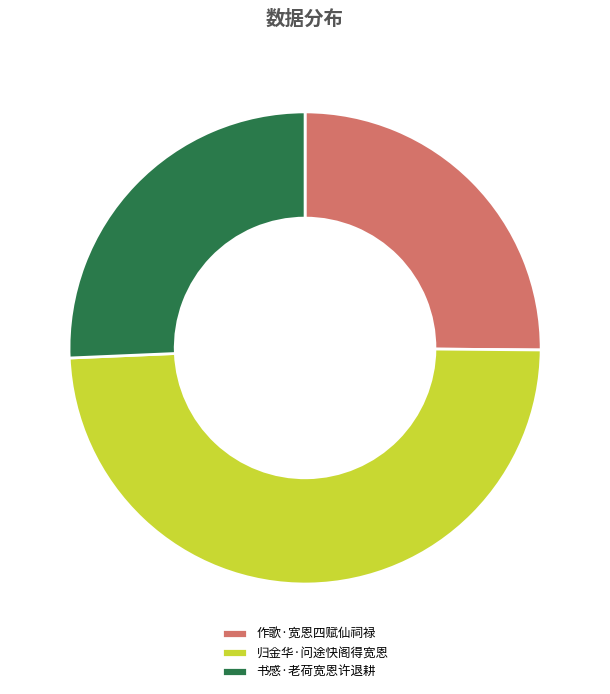

How many slices are in this pie chart?

3